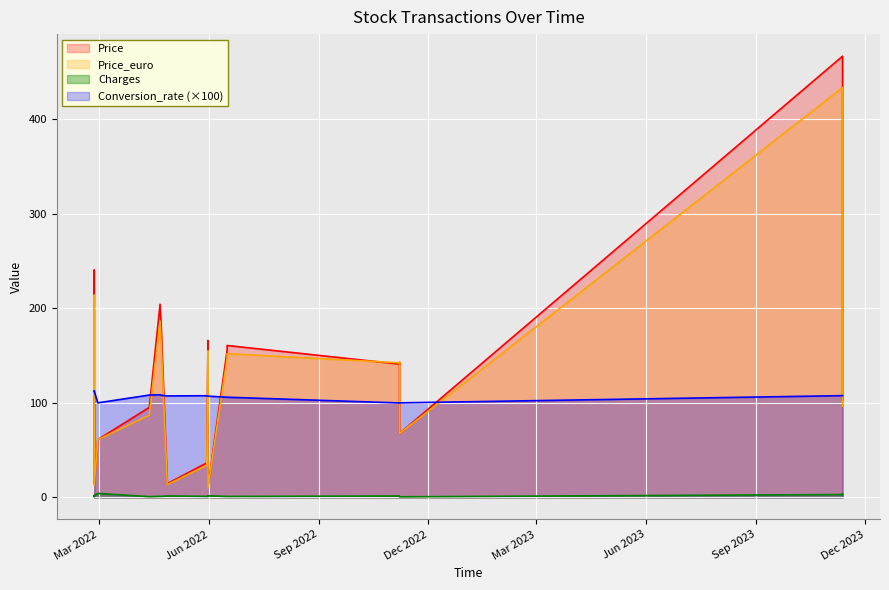

True or false: Conversion_rate has a value of 43.1 at 2022-02-25.

False